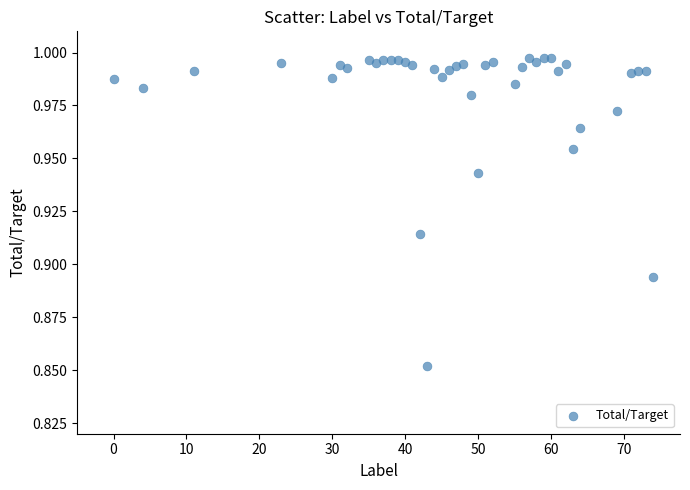

What is the range of X values (max minus min)?

74.0